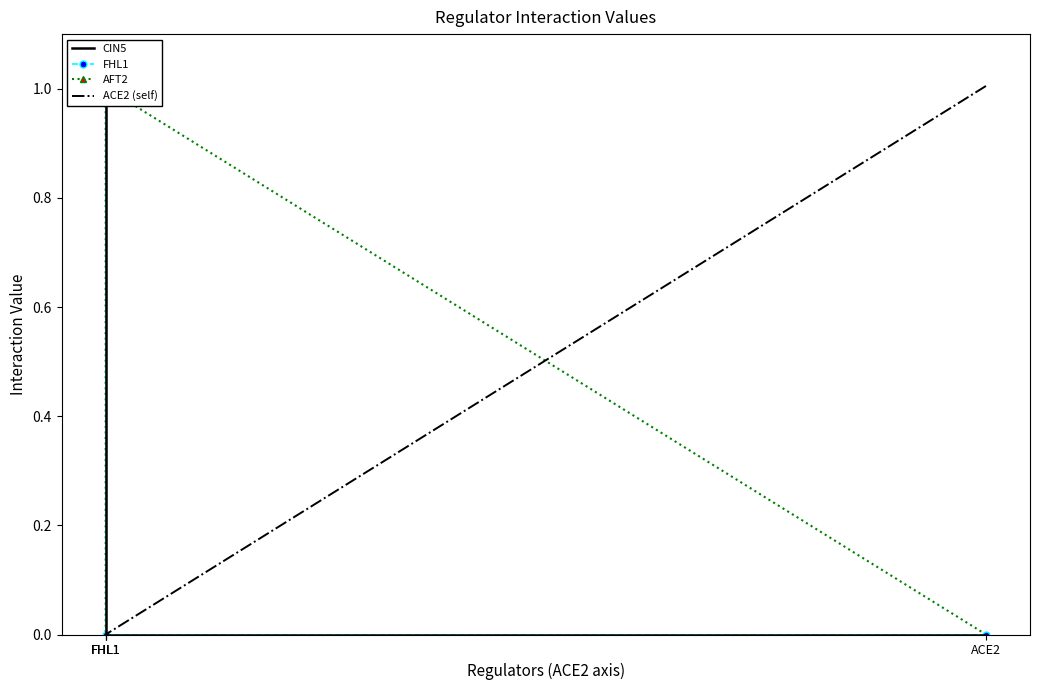

What are all the series names shown in the legend?

CIN5, FHL1, AFT2, ACE2 (self)